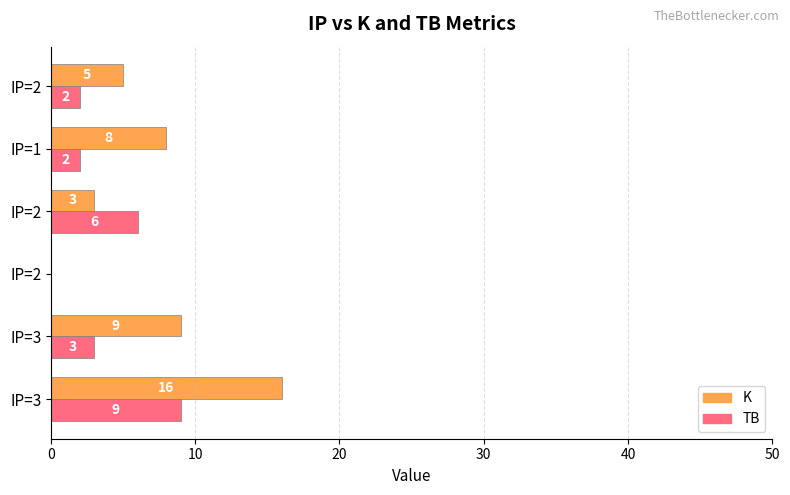

What is the difference between the second highest and minimum values in the TB series?

6